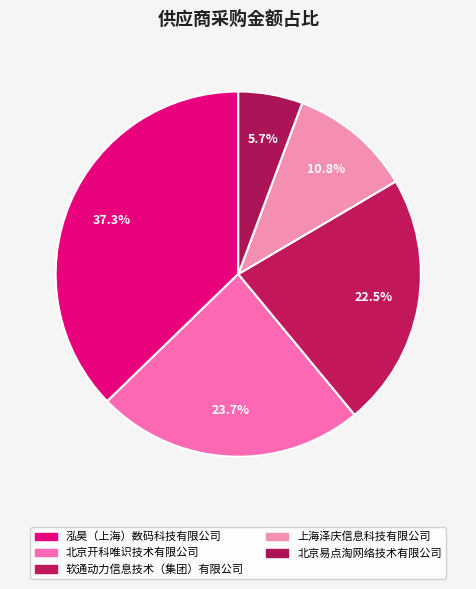

Which category has the biggest portion of the pie?

泓昊（上海）数码科技有限公司